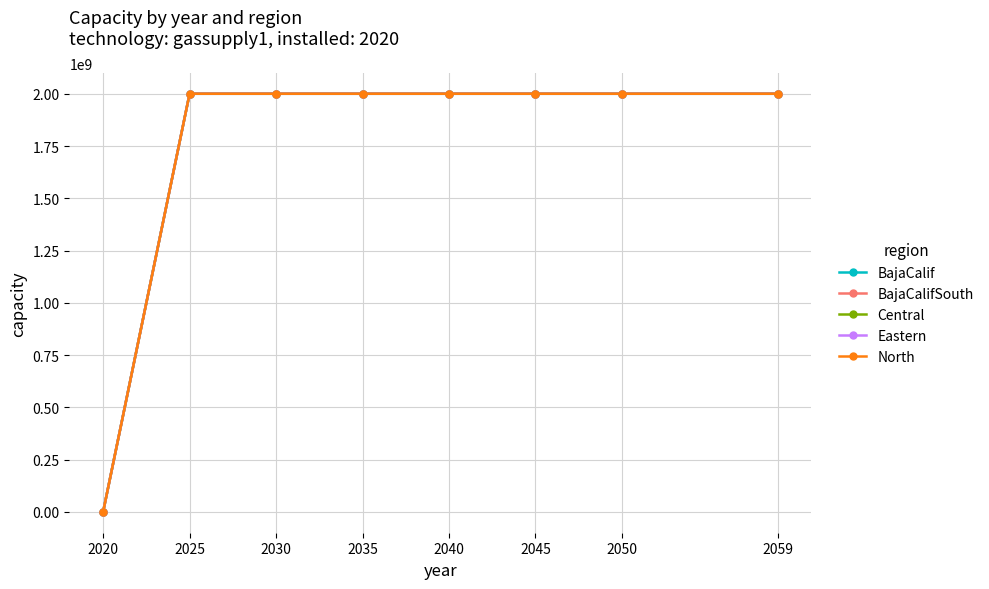

The value of Eastern at 2035 is 3571987462. True or false?

False